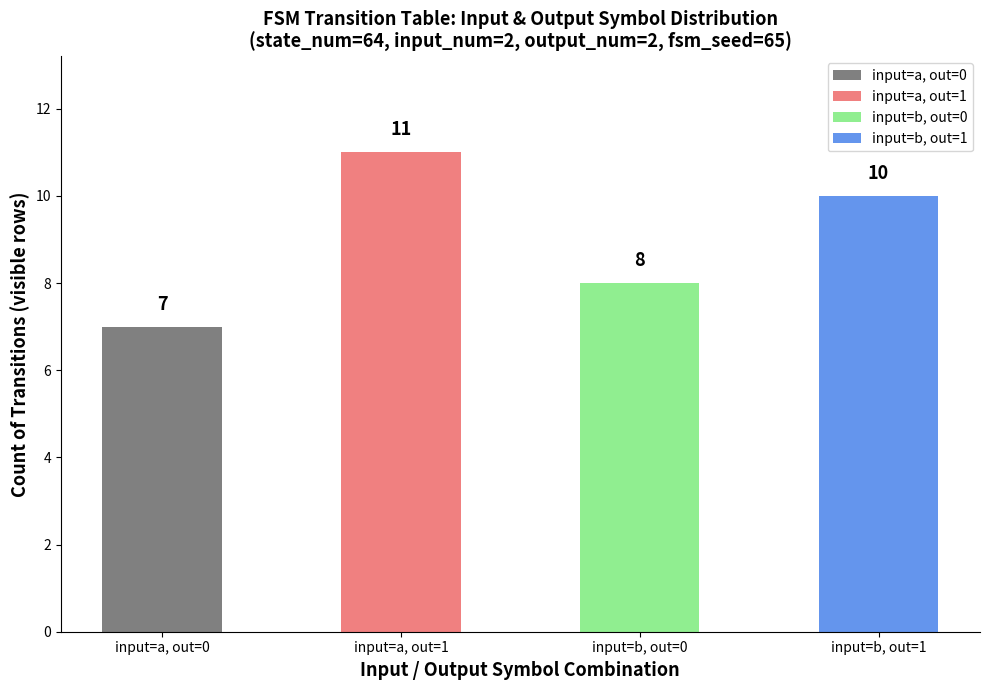

What is the label of the 1st bar from the left?

input=a, out=0